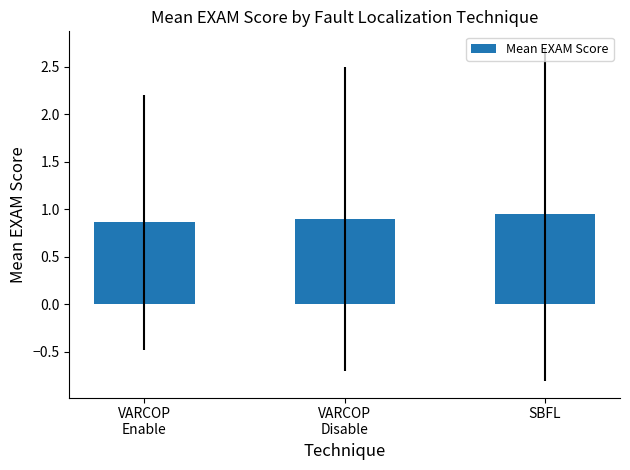

Between VARCOP
Disable and VARCOP
Enable, which is larger?

VARCOP
Disable